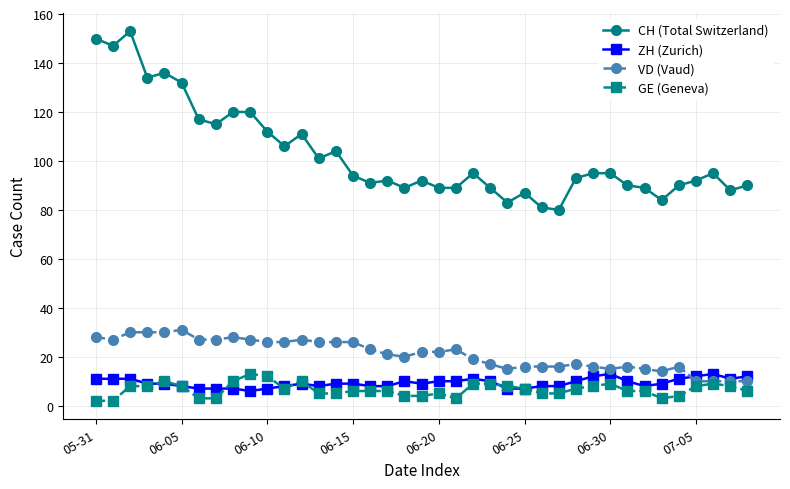

True or false: GE (Geneva) has more than 1 points higher than both neighbors.

True